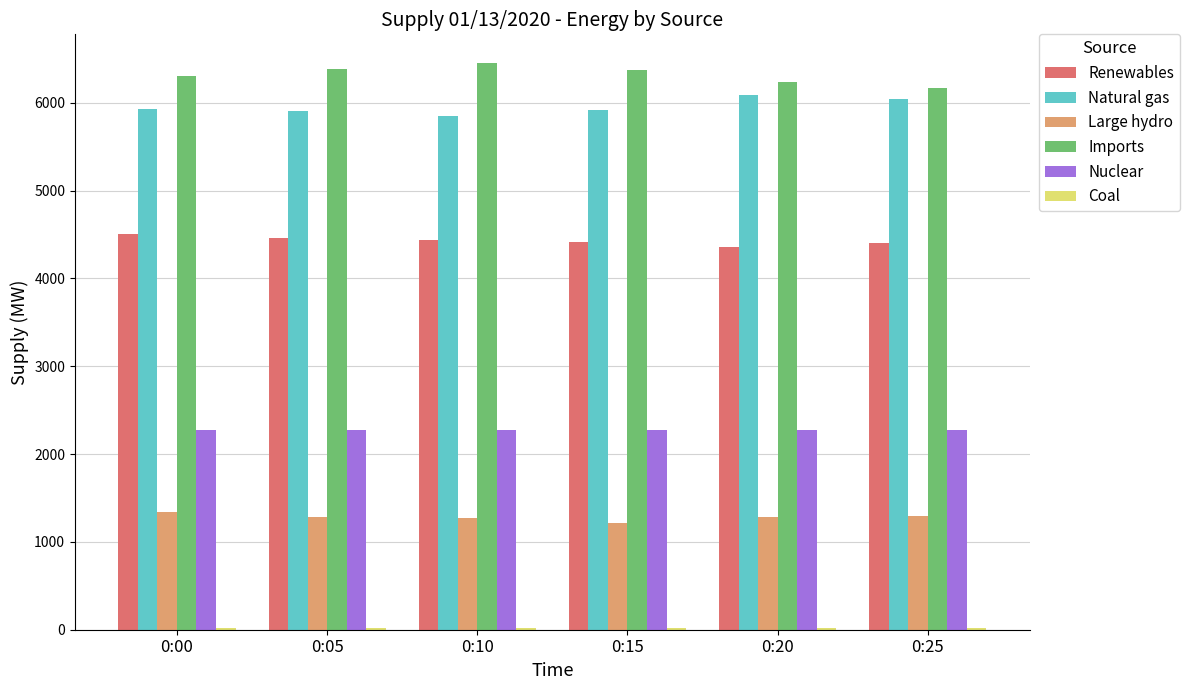

What is the maximum value for Natural gas?

6093